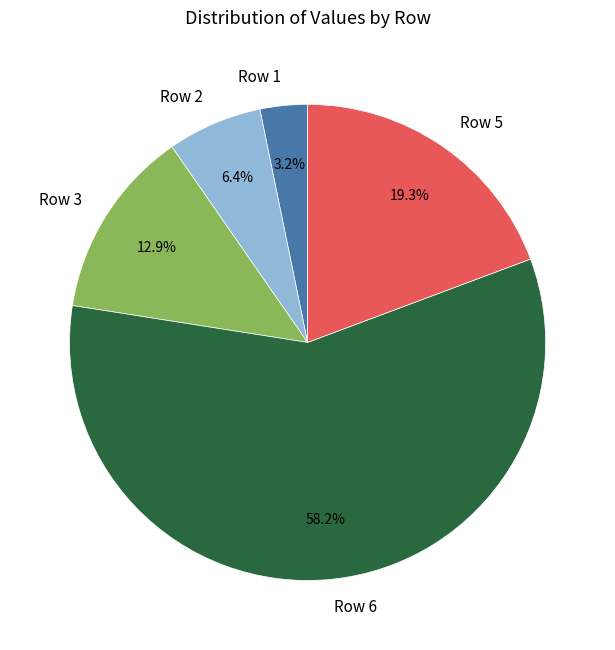

To the nearest percent, what is the difference between the largest and smallest slice percentages?

55%